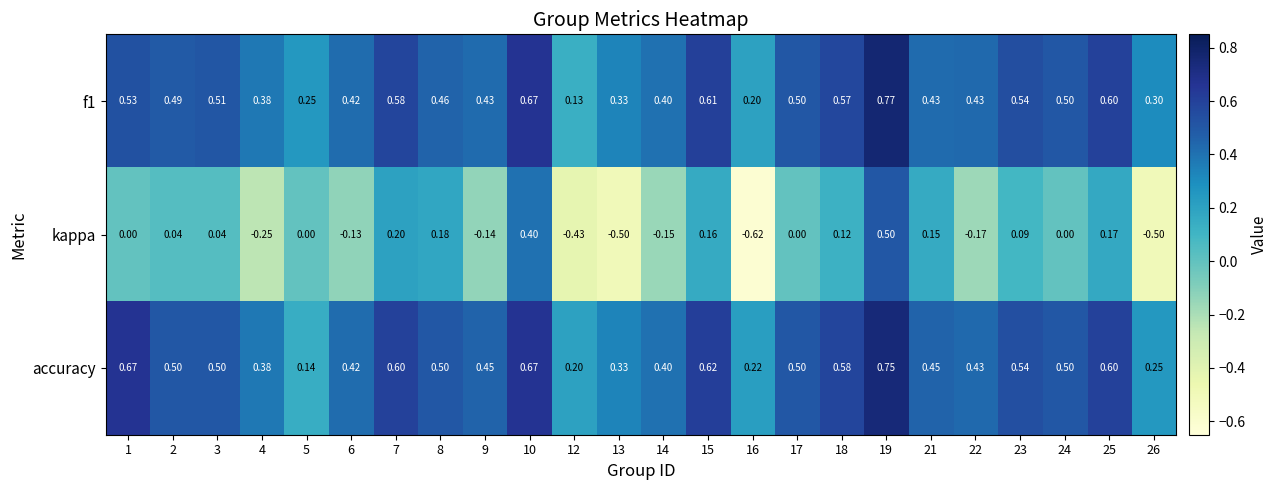

Is the value of accuracy at 9 greater than the value of kappa at 13?

Yes